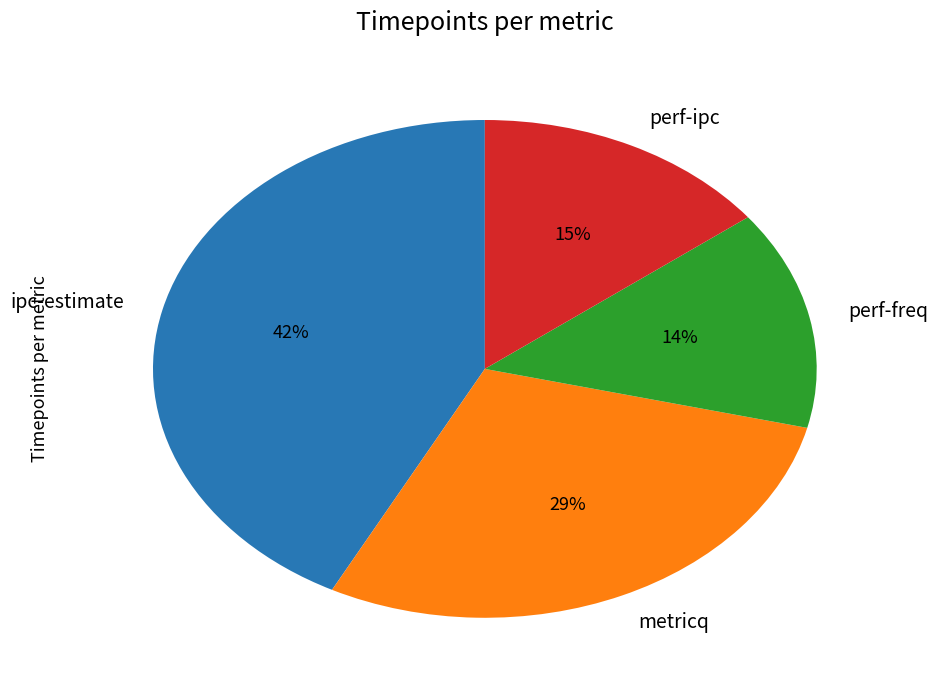

Approximately how many times larger is the value at perf-ipc compared to metricq?

0.5